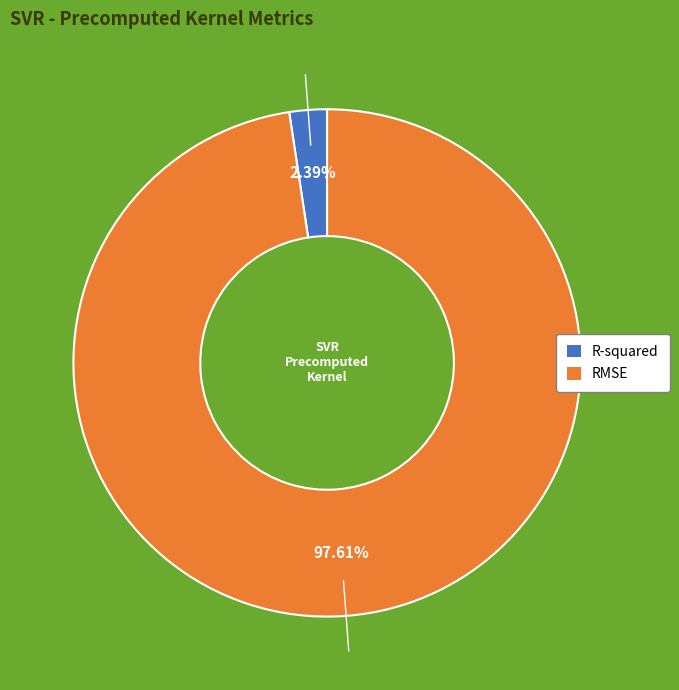

To the nearest percent, what percentage of the pie is RMSE?

98%